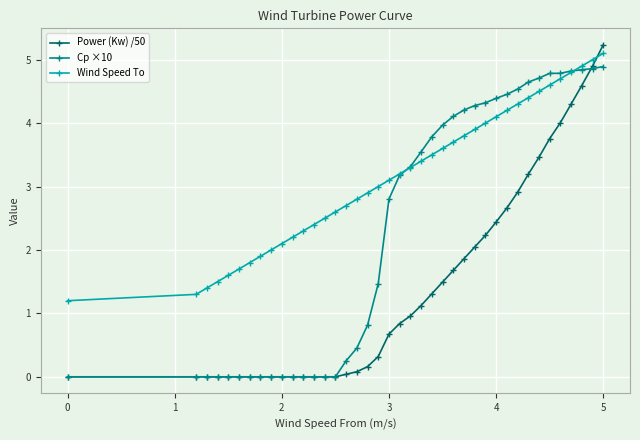

Which series has the largest total across all categories?

Wind Speed To